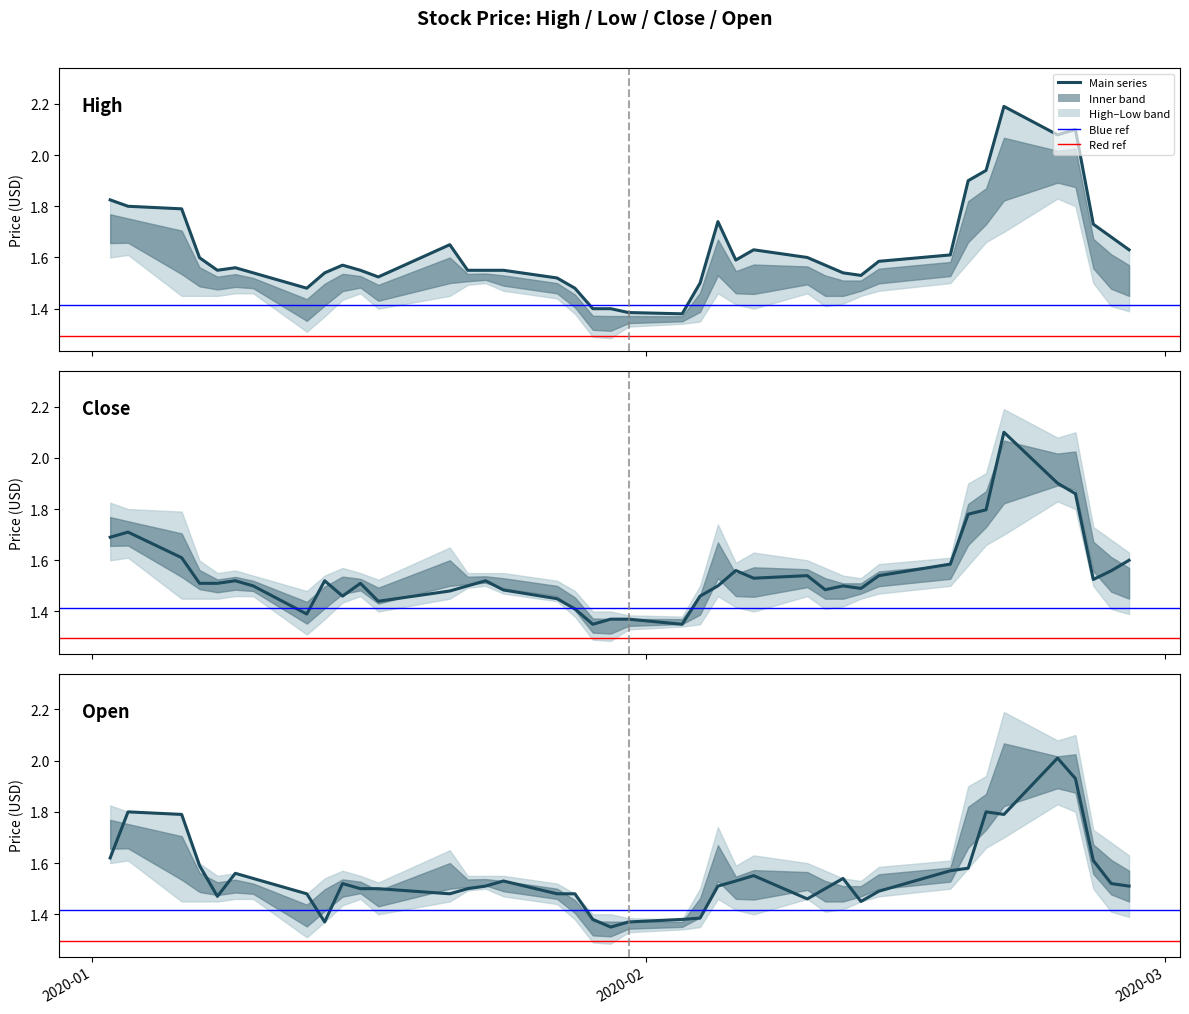

What is the label of the 3rd point from the left?

close